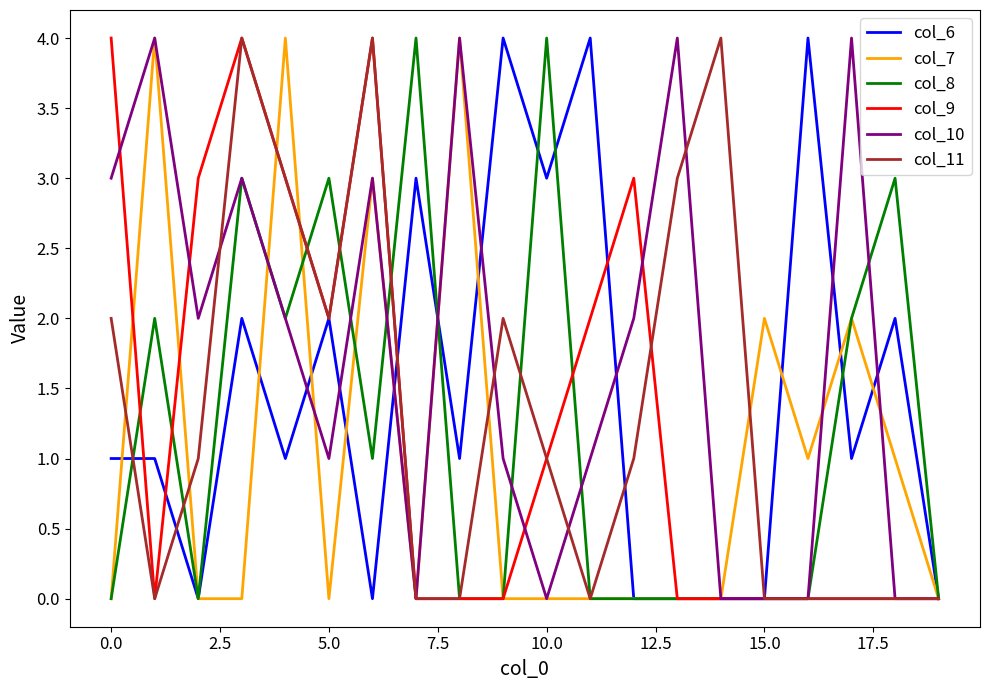

Reading left to right, transcribe all the data shown in this chart.

col_6: 1	1	0	2	1	2	0	3	1	4	3	4	0	0	0	0	4	1	2	0
col_7: 0	4	0	0	4	0	3	0	4	0	0	0	0	0	0	2	1	2	1	0
col_8: 0	2	0	3	2	3	1	4	0	0	4	0	0	0	0	0	0	2	3	0
col_9: 4	0	3	4	3	2	4	0	0	0	1	2	3	0	0	0	0	0	0	0
col_10: 3	4	2	3	2	1	3	0	4	1	0	1	2	4	0	0	0	4	0	0
col_11: 2	0	1	4	3	2	4	0	0	2	1	0	1	3	4	0	0	0	0	0